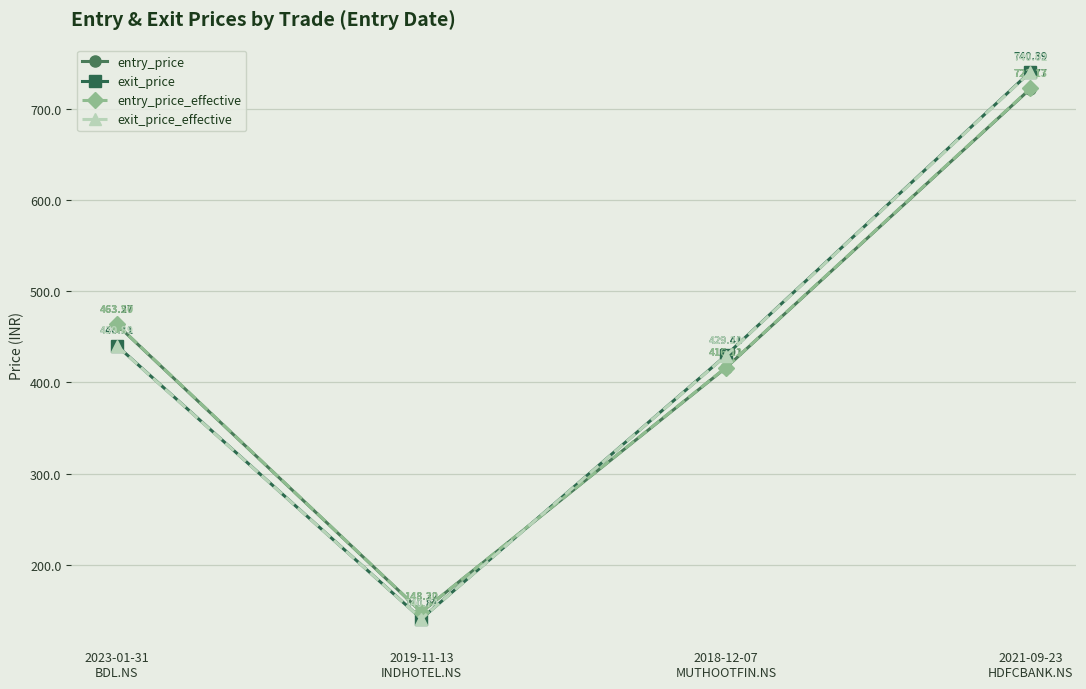

How many times do exit_price and entry_price cross each other?

1